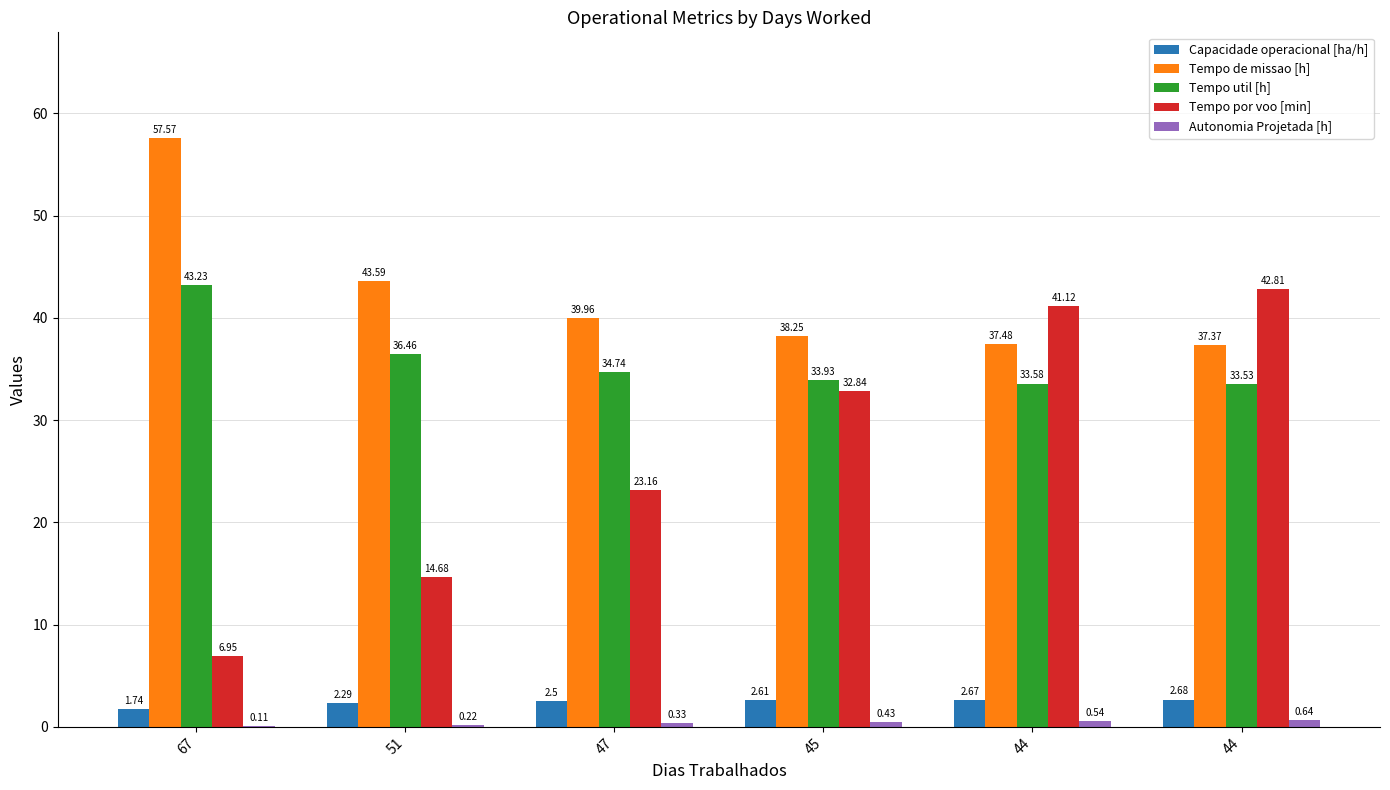

What is the difference between the Tempo por voo [min] values at 44 and 47?

18.0